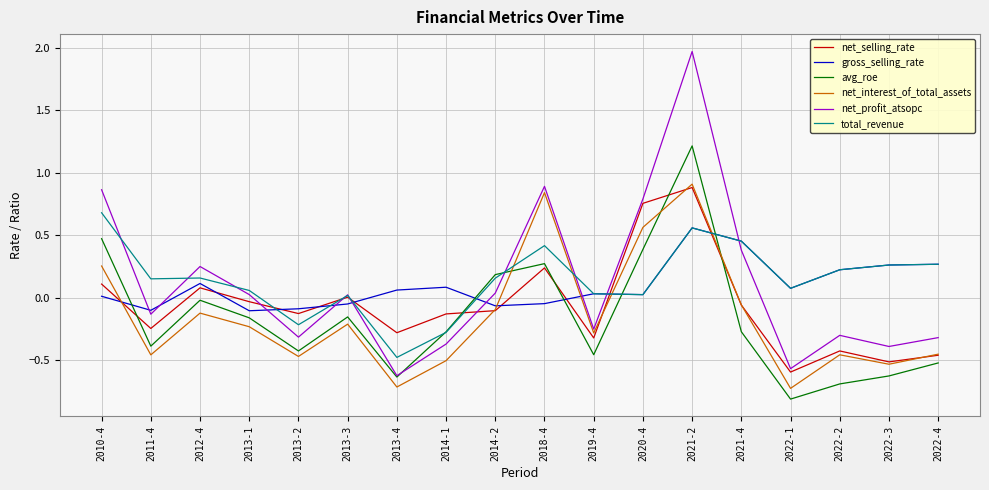

How many interior local valleys does the net_profit_atsopc series have?

6